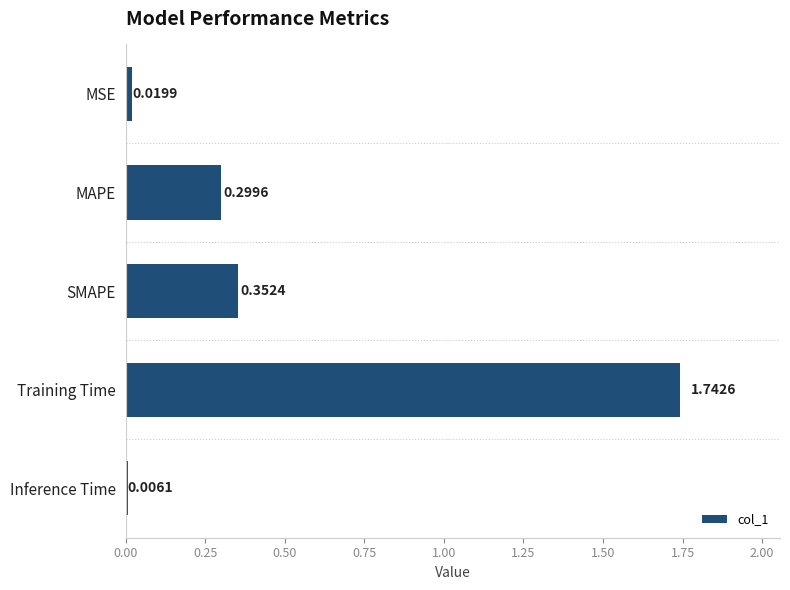

Between MAPE and SMAPE, which is larger?

SMAPE